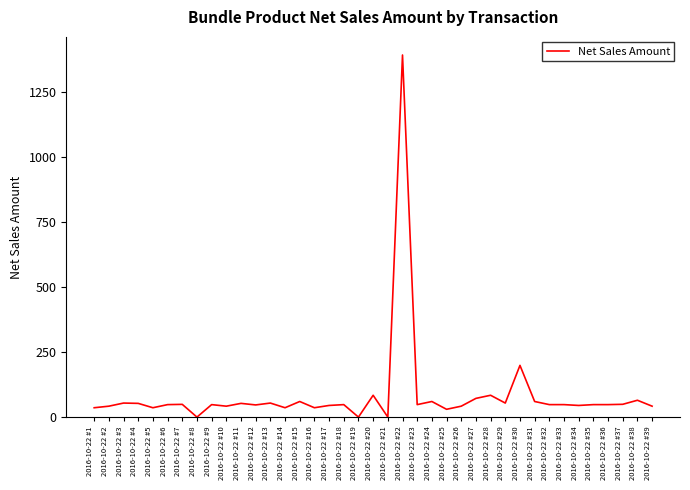

Is it true that the value at 2016-10-22 #24 is 60.0?

True